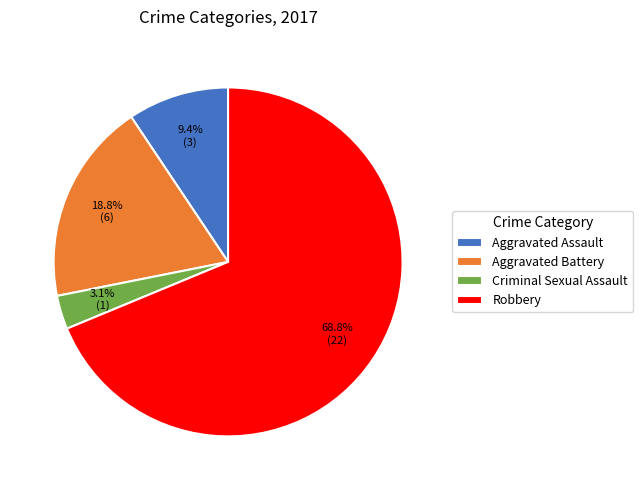

To the nearest percent, what is the average slice percentage?

25%